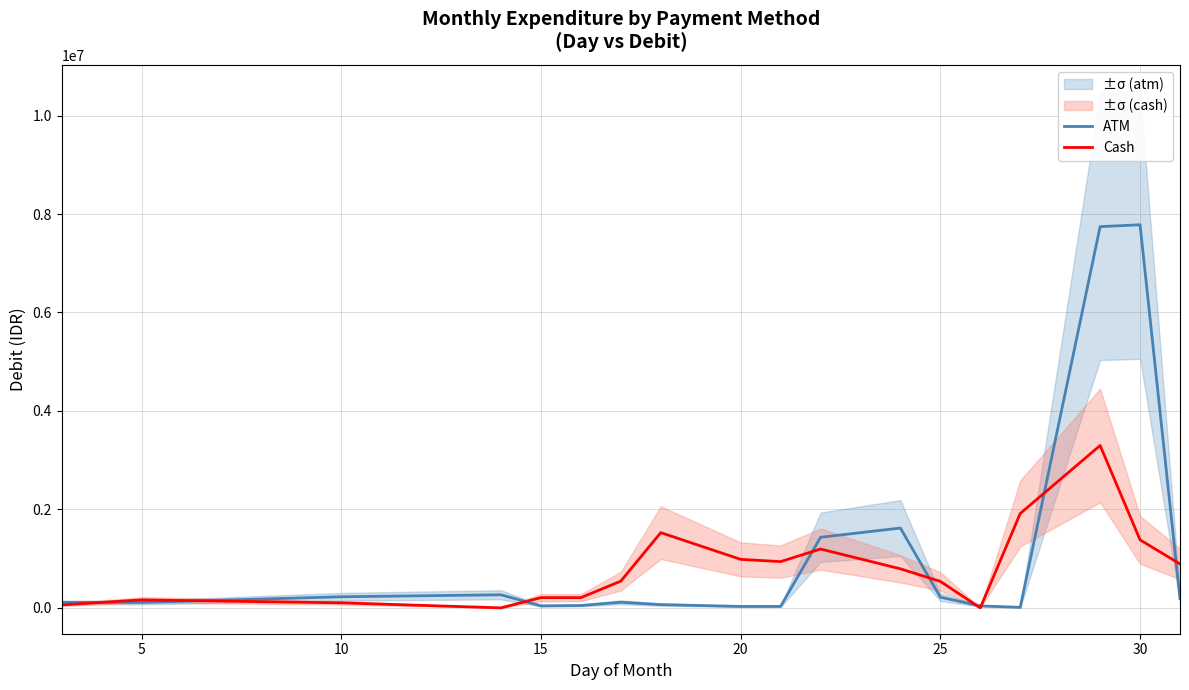

What is the maximum value for ATM?

7781637.5